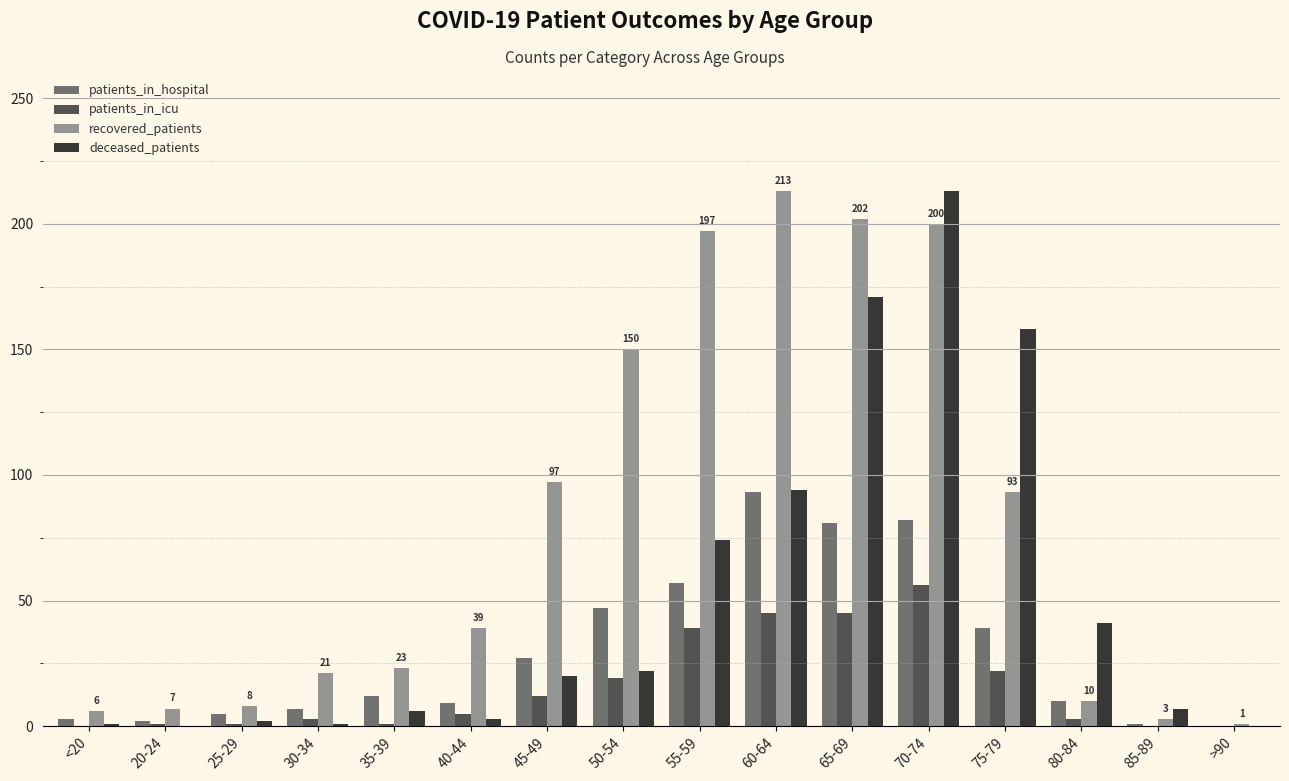

At which category is the sum across all series the highest?

70-74